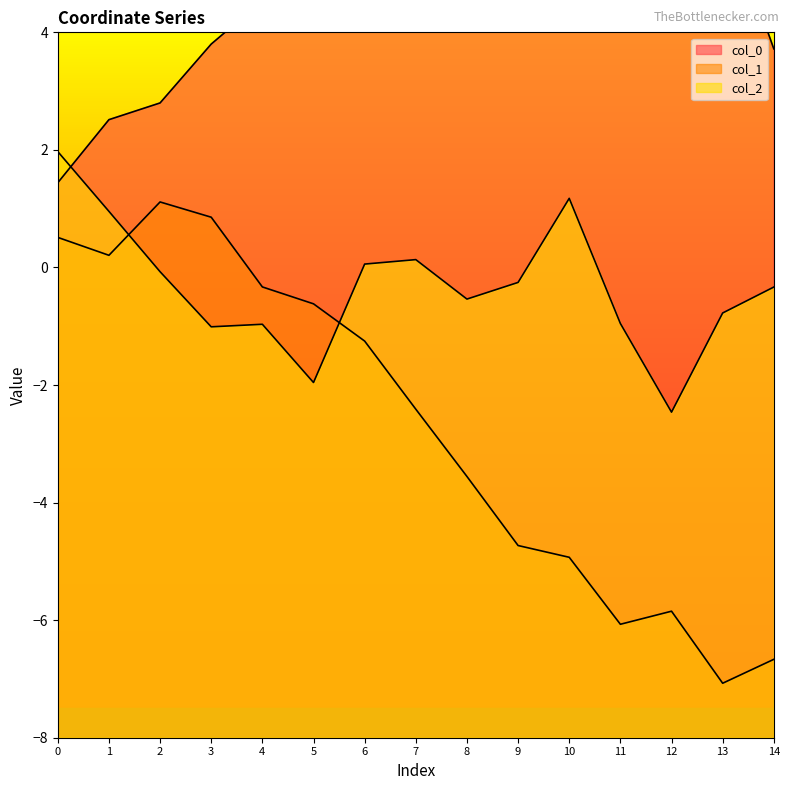

True or false: col_0 and col_1 cross at least once.

False